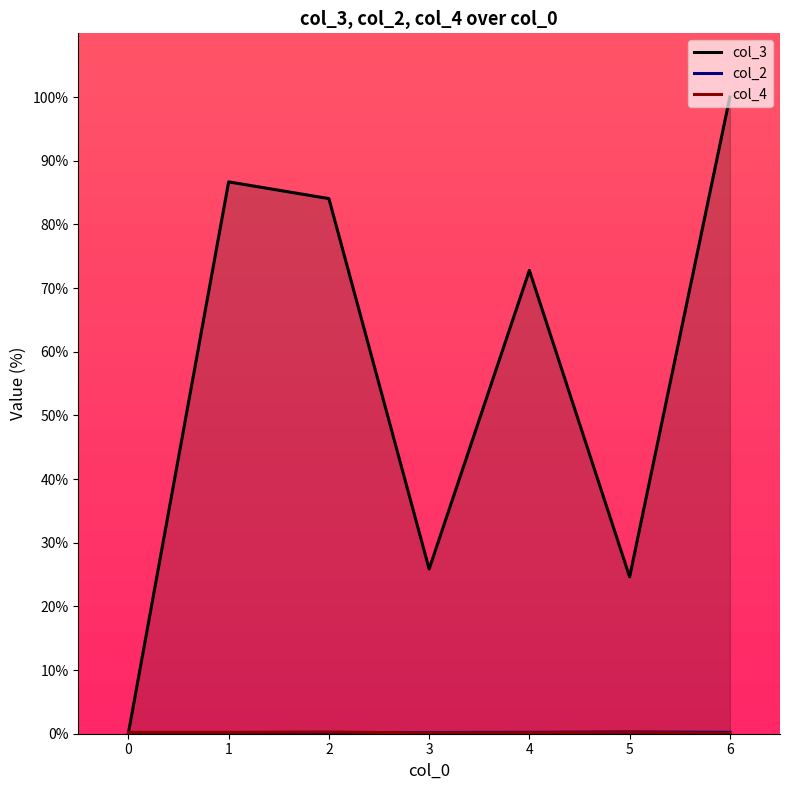

Is it true that col_3 equals 39.8 at 5?

False